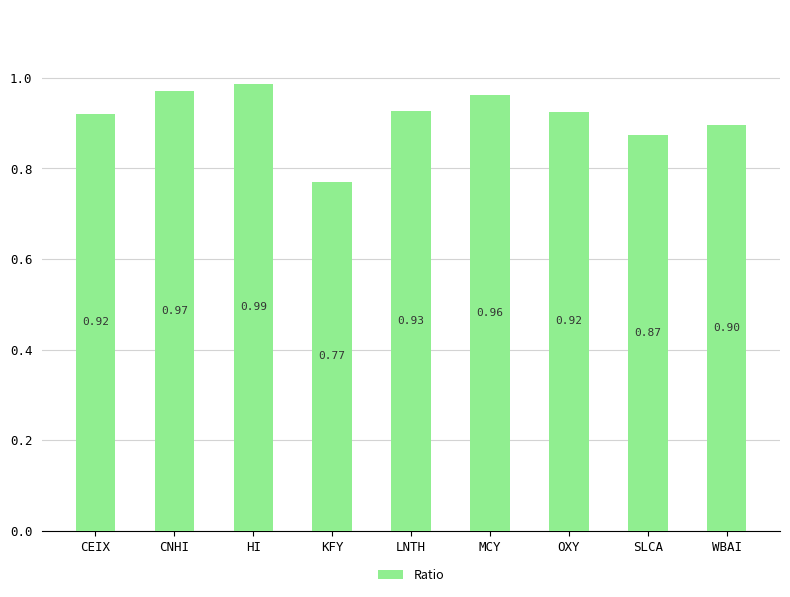

What is the average value?

0.9